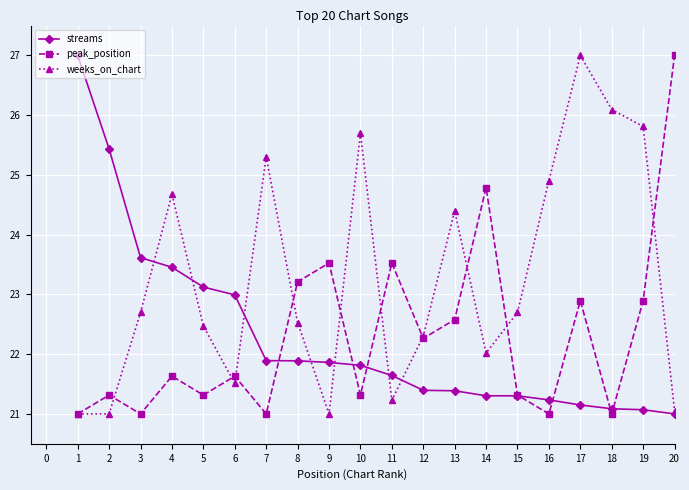

What is the difference between the weeks_on_chart values at 19 and 17?

1.2